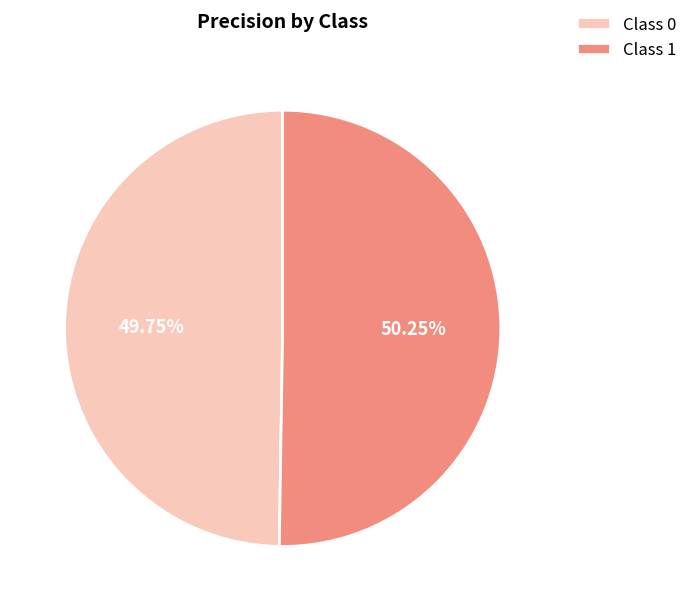

Is there a majority slice in this chart?

Yes